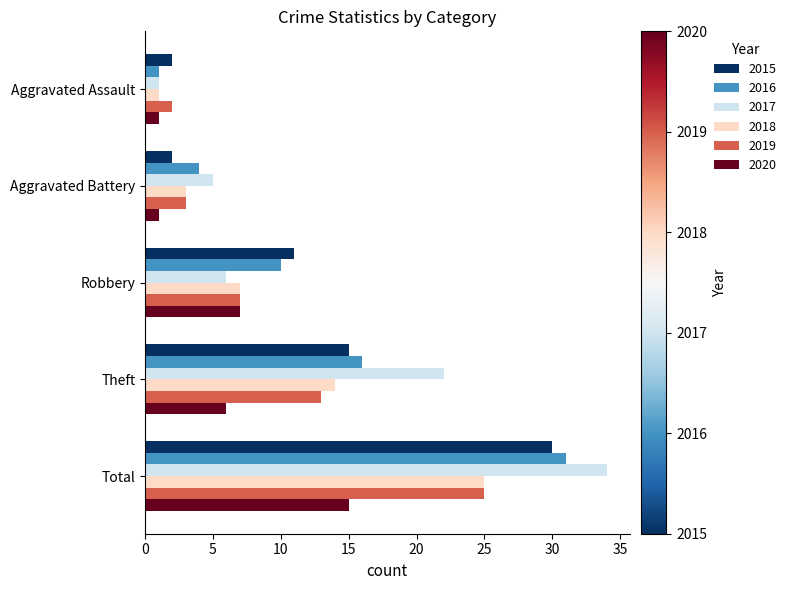

What is the difference between the maximum and second lowest values in the 2016 series?

27